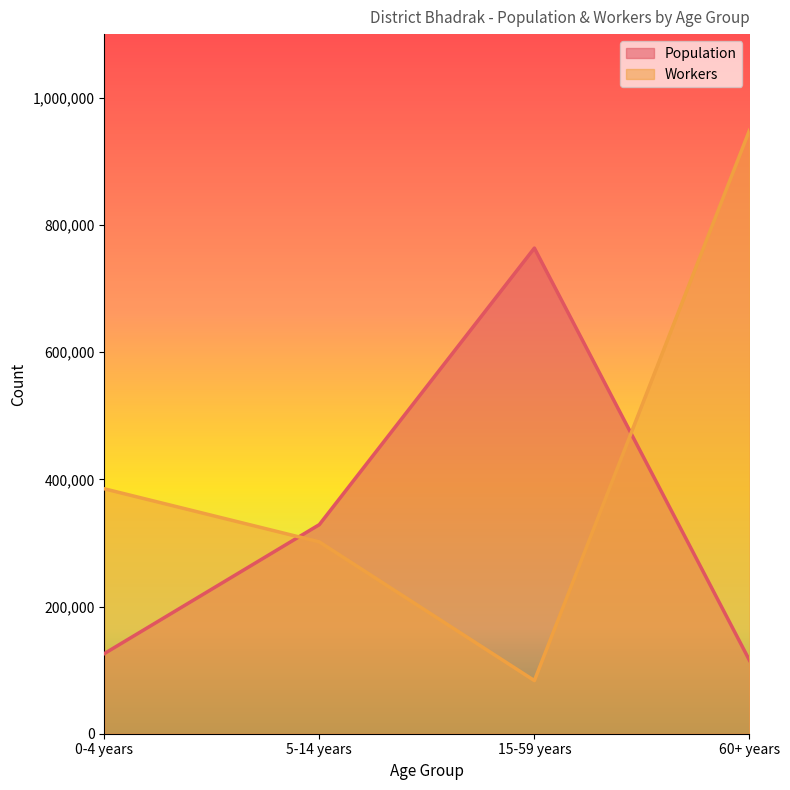

List the series in order of their overall mean, highest first.

Workers, Population